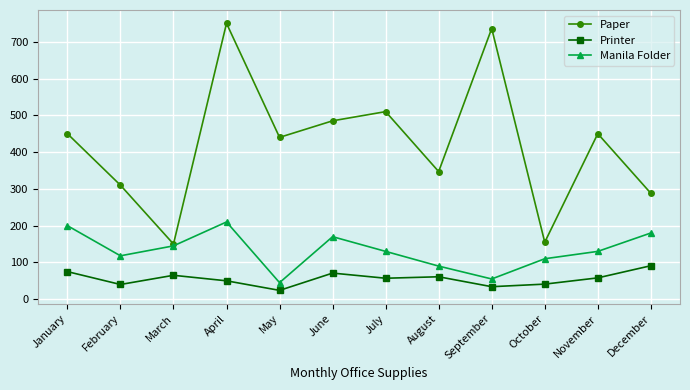

How many interior local valleys does the Paper series have?

4